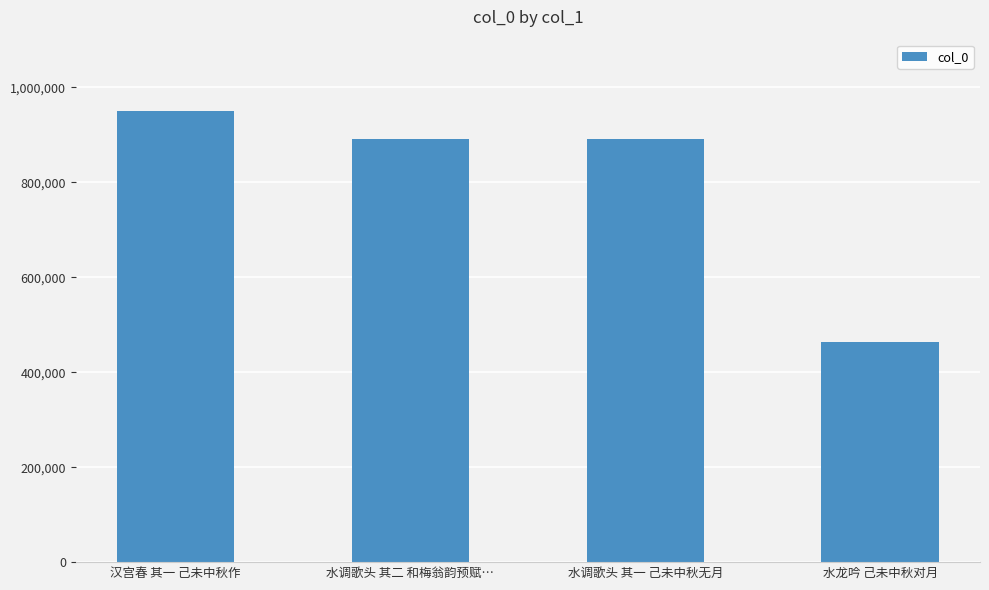

Read the value at 水龙吟 己未中秋对月, to the nearest 100.

464300